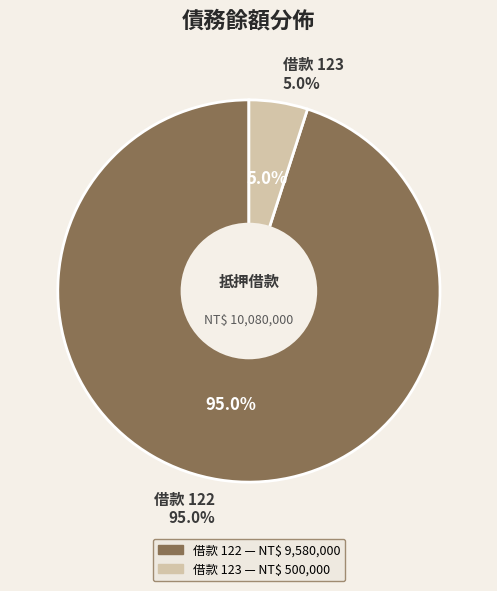

How many segments does this pie chart have?

2